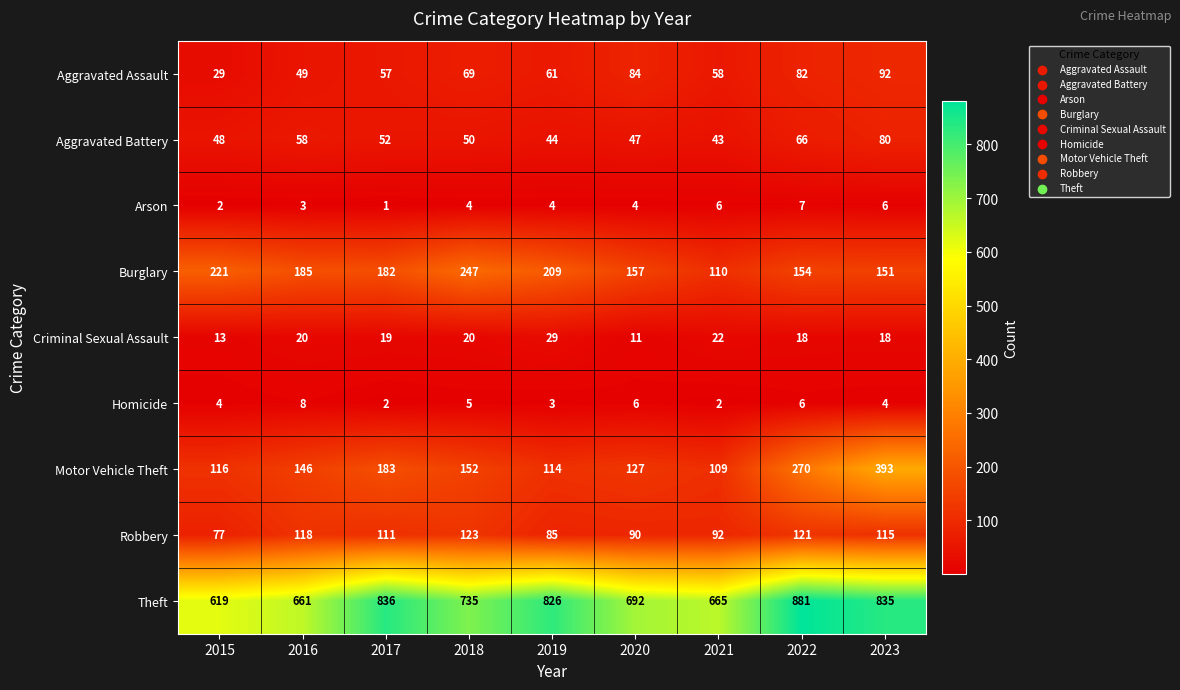

At how many categories does at least one series exceed 228?

9